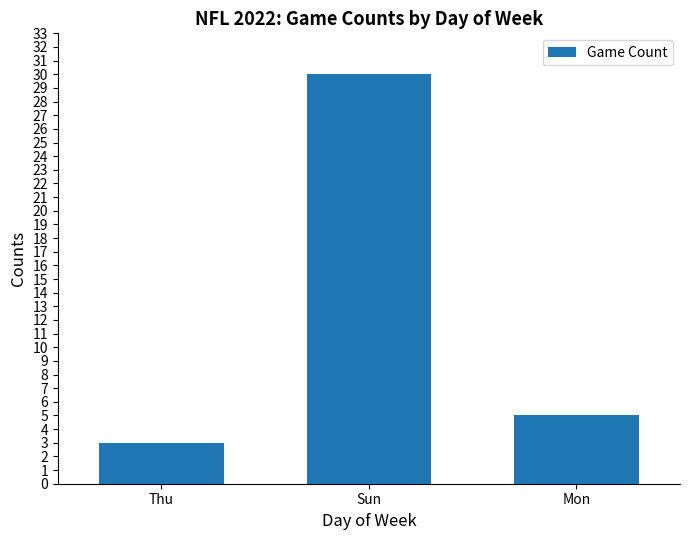

True or false: the data shows 5 at Thu.

False